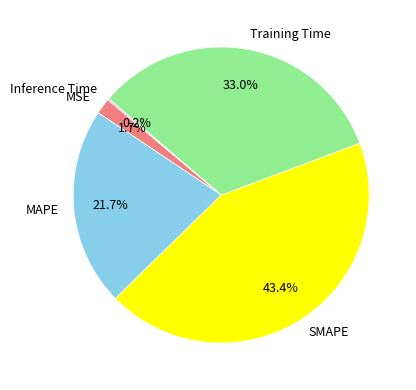

To the nearest percent, what is the combined percentage of MAPE and SMAPE?

65%